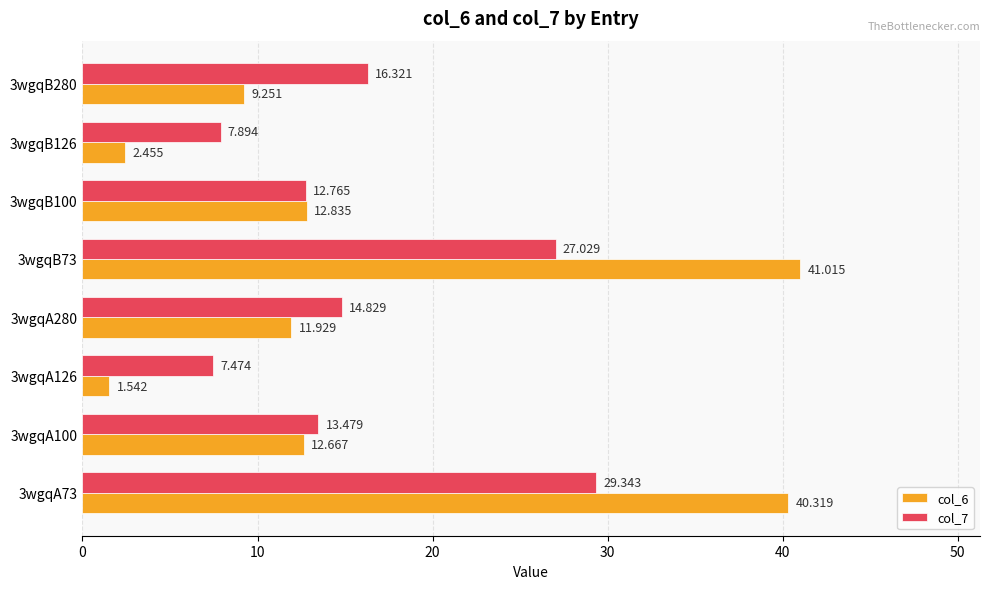

Is the value of col_7 at 3wgqB100 greater than the value of col_6 at 3wgqB280?

Yes